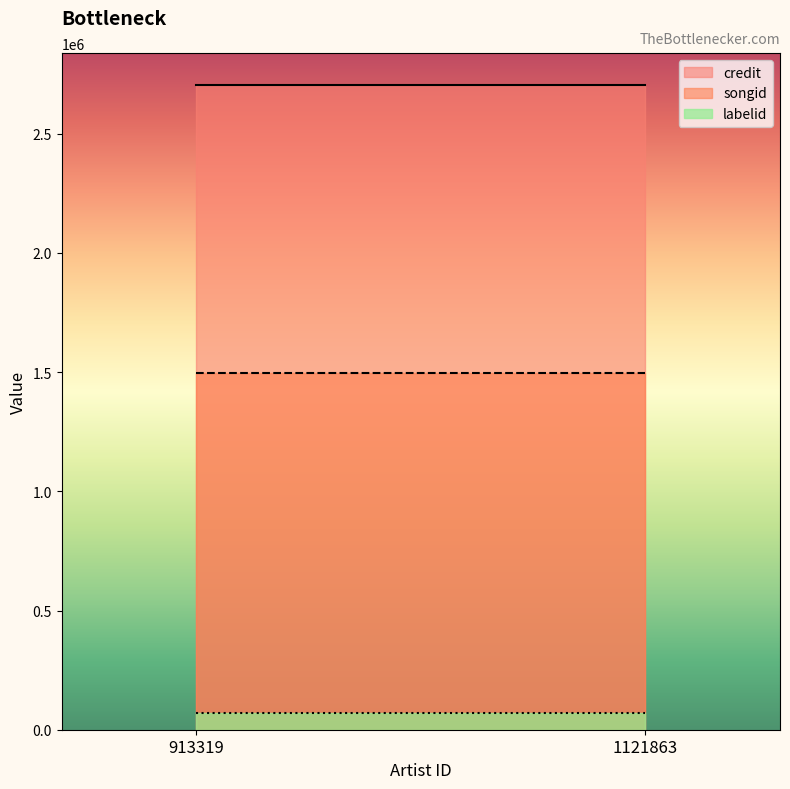

What is the sum of all songid values?

2990234